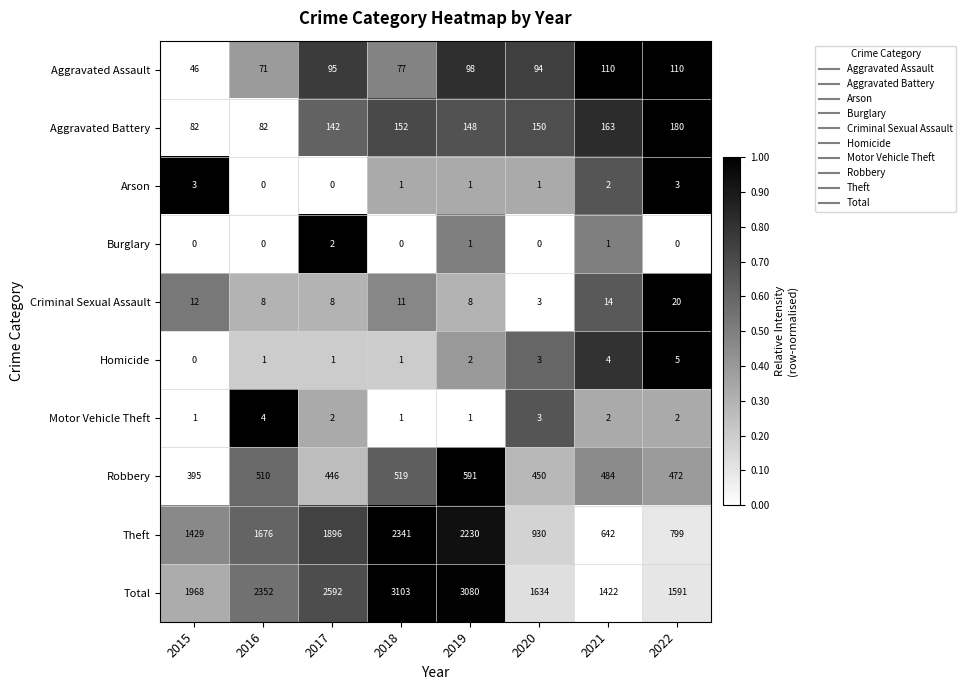

Where does the Motor Vehicle Theft series first go above 2?

2016